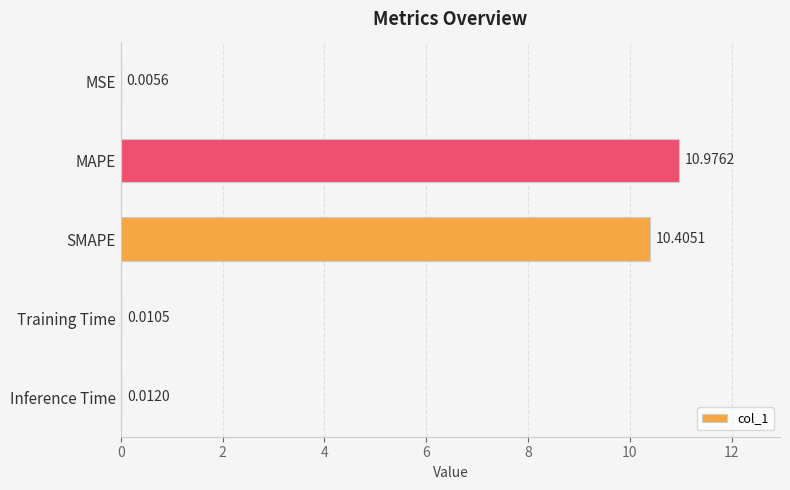

At which category does the chart reach its peak across all series?

MAPE